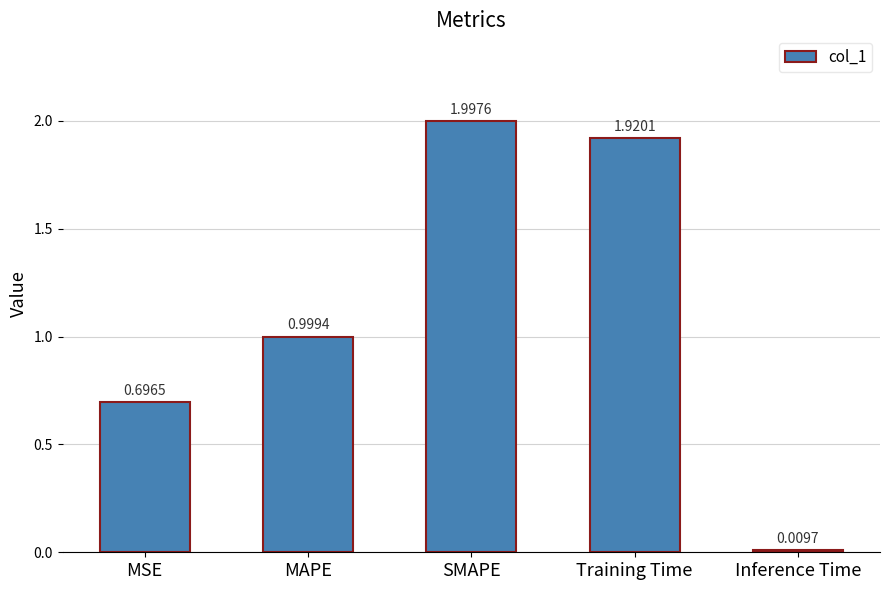

At which label is the value closest to 1?

MAPE